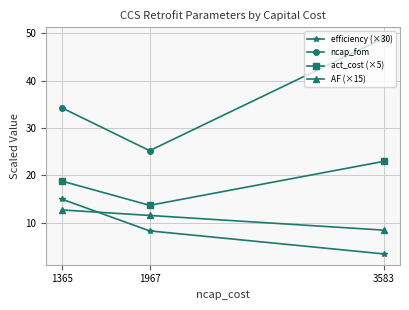

Which series has the largest range (max minus min)?

ncap_fom